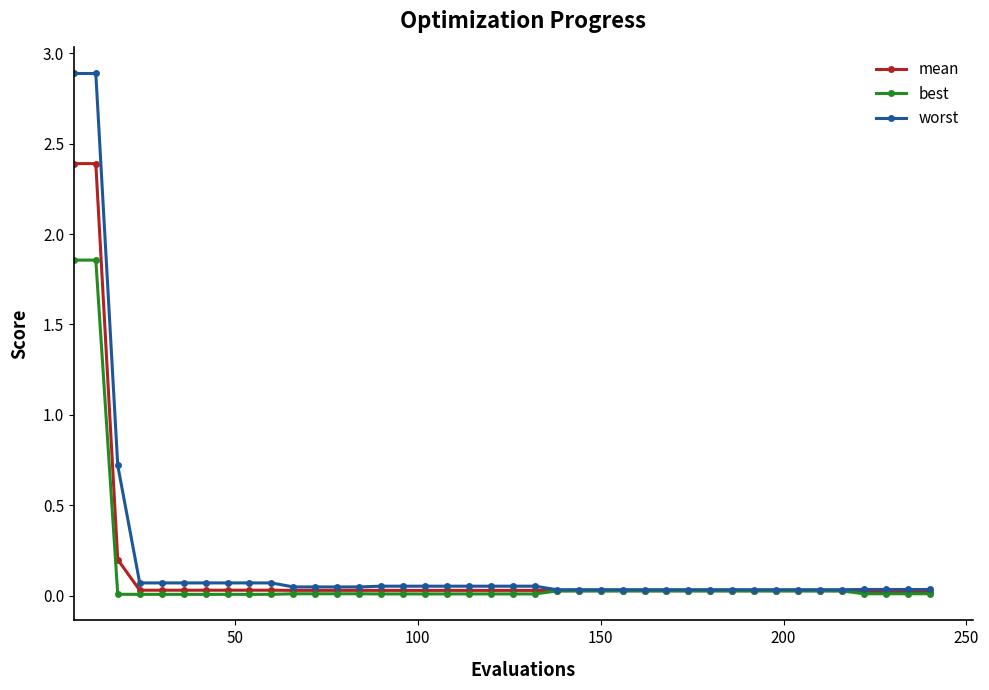

Rank the series by their average value, from lowest to highest.

best, mean, worst